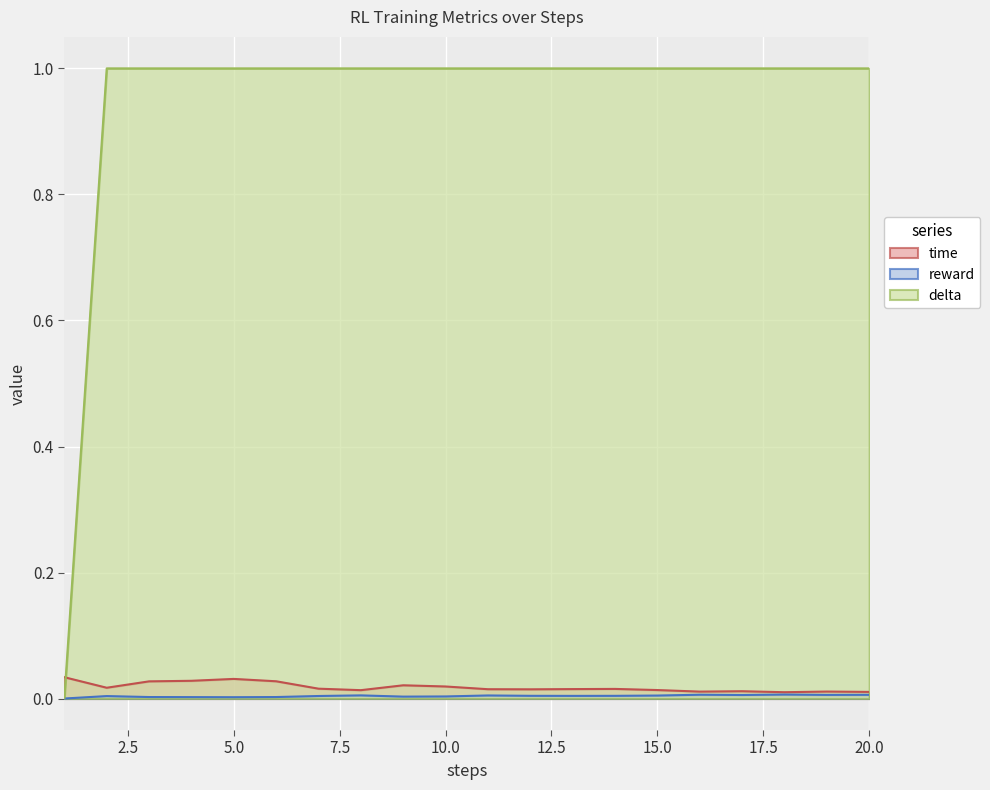

Which category has the highest value across all series?

2